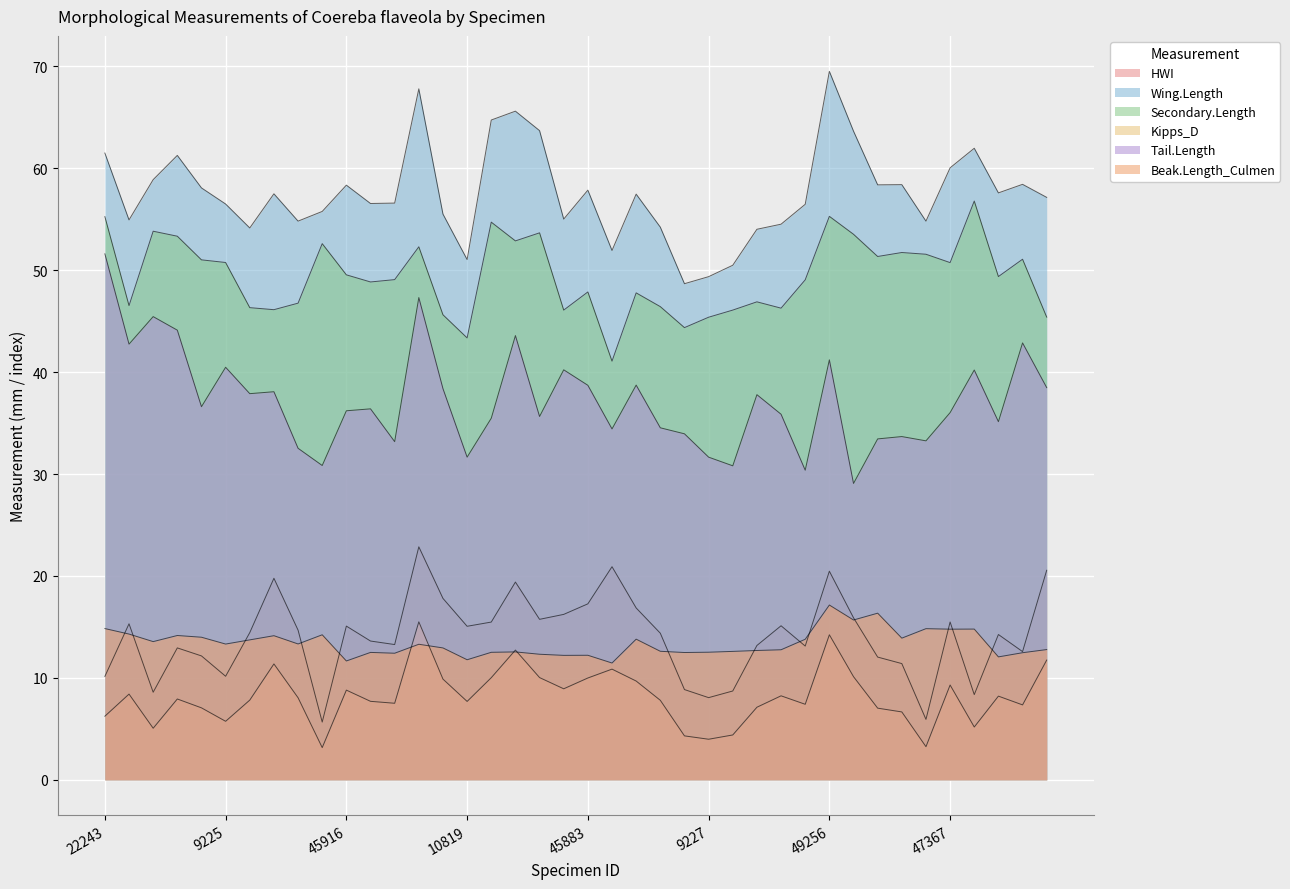

What is the sum of the Beak.Length_Culmen values at 9225 and 45902?

26.1